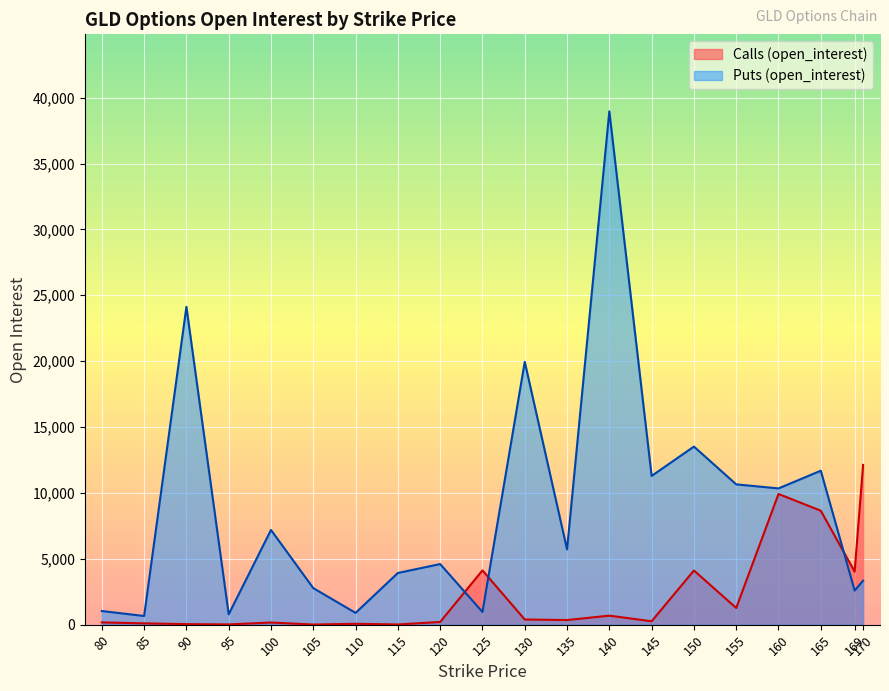

What is the difference between the second highest and second lowest values in the open_interest_C series?

9903